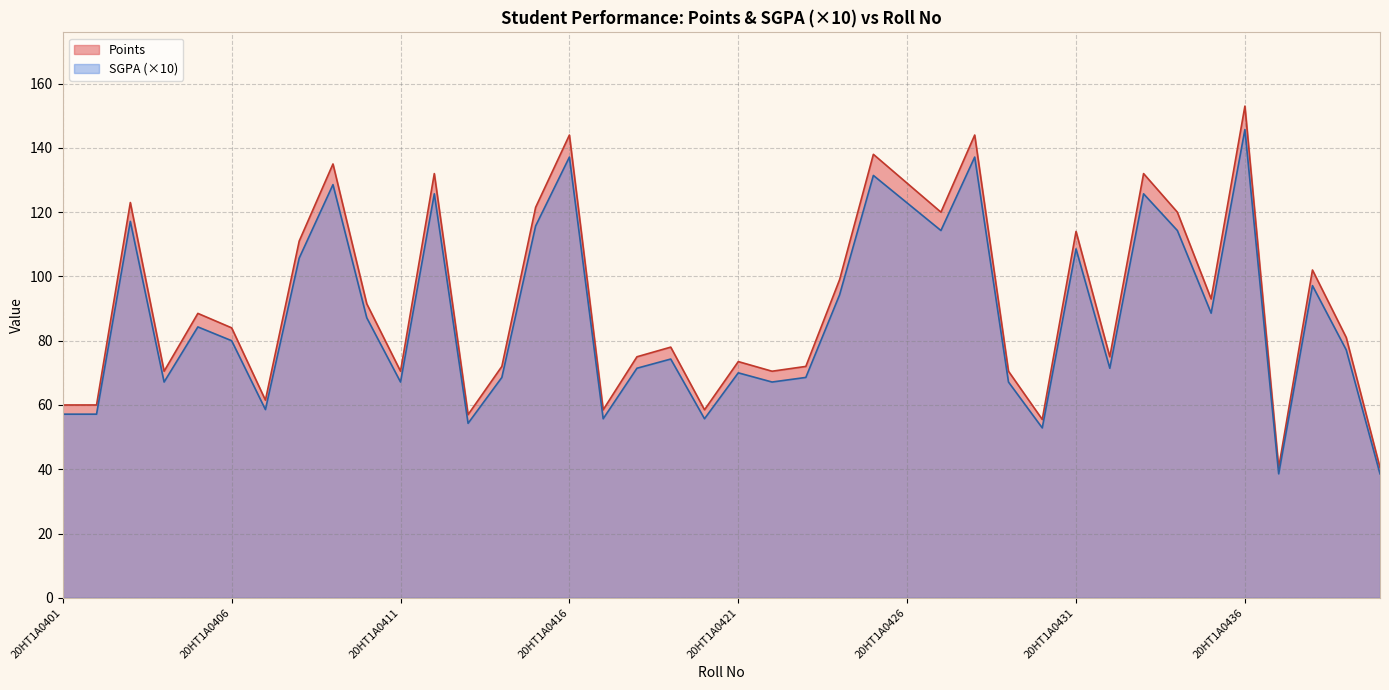

What is the average value of the Points series?

91.9